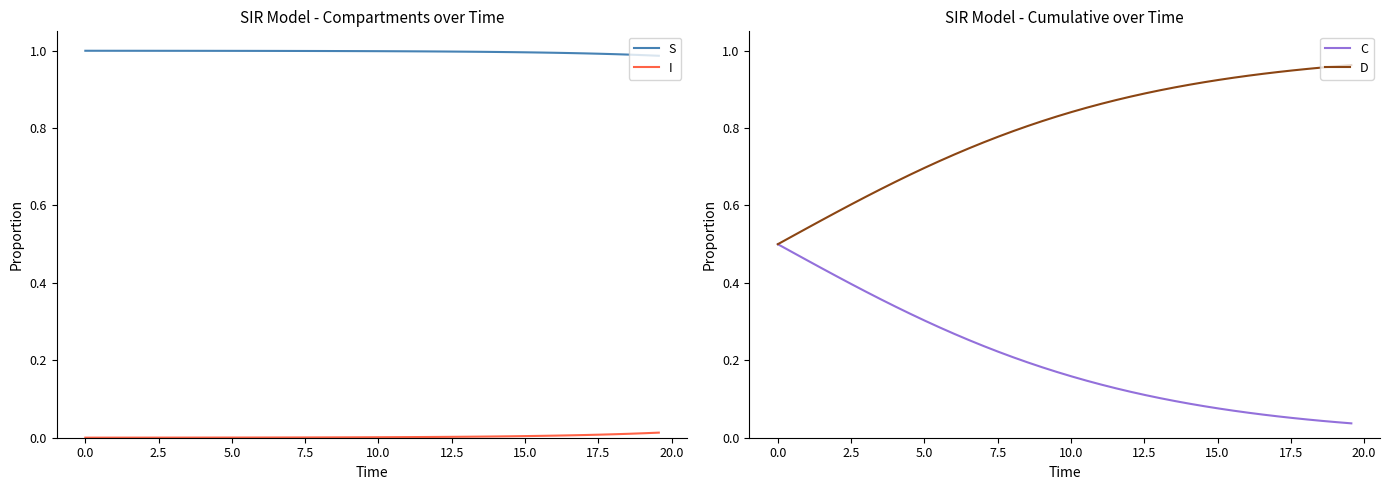

True or false: S and I cross at least once.

False